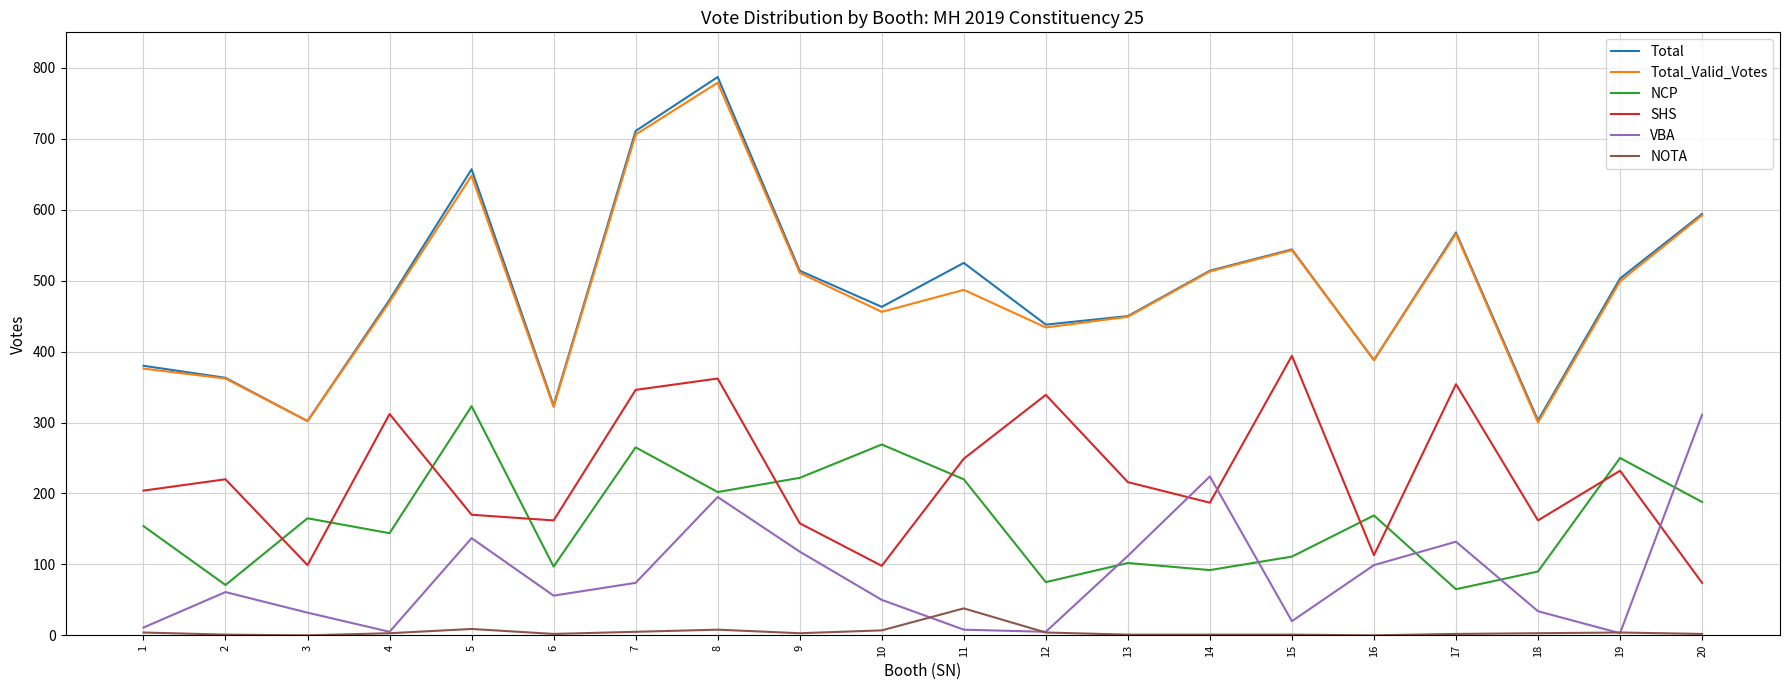

True or false: SHS and NCP cross at least once.

True